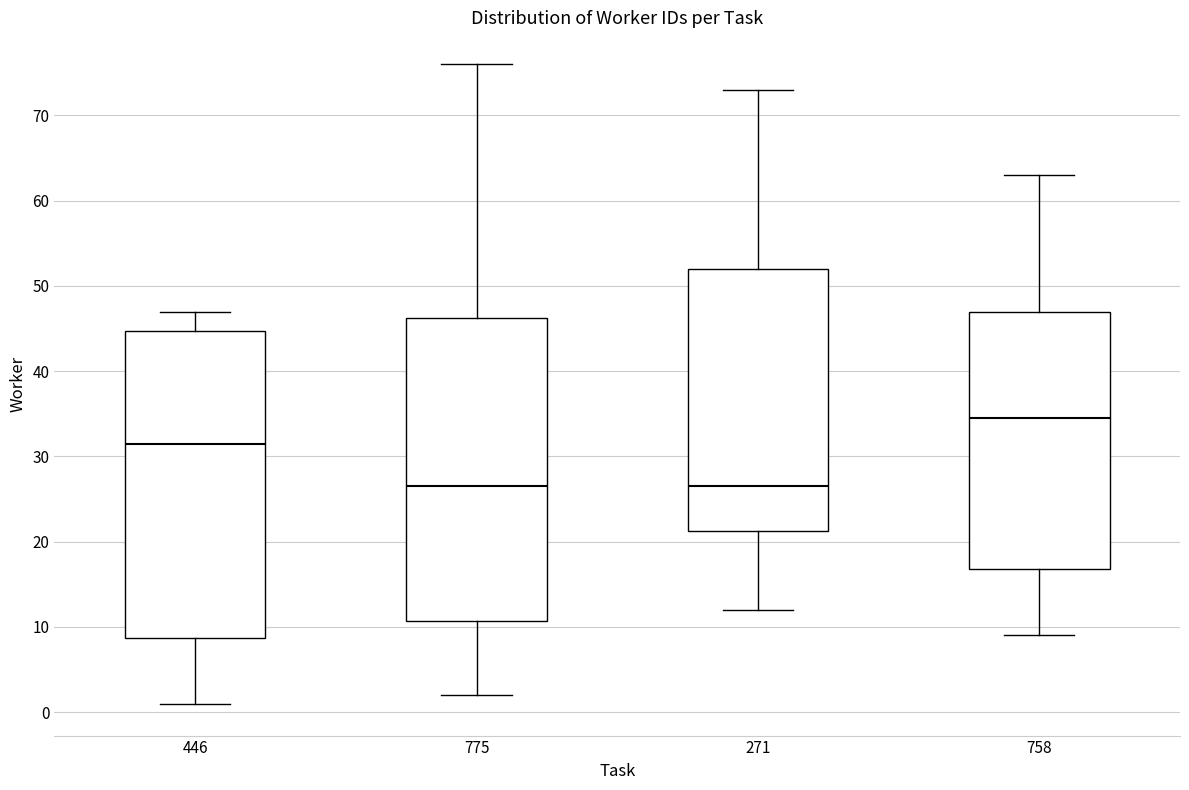

Reading left to right, transcribe this box plot: for each box, give where its median line is, the range the box spans, and where its two whiskers end, as read against the y-axis. The values are not printed on the chart, so give them approximately, as read against the axis.

446: median 32, box 9 to 45, whiskers 1 to 47
775: median 27, box 11 to 46, whiskers 2 to 76
271: median 27, box 21 to 52, whiskers 12 to 73
758: median 35, box 17 to 47, whiskers 9 to 63